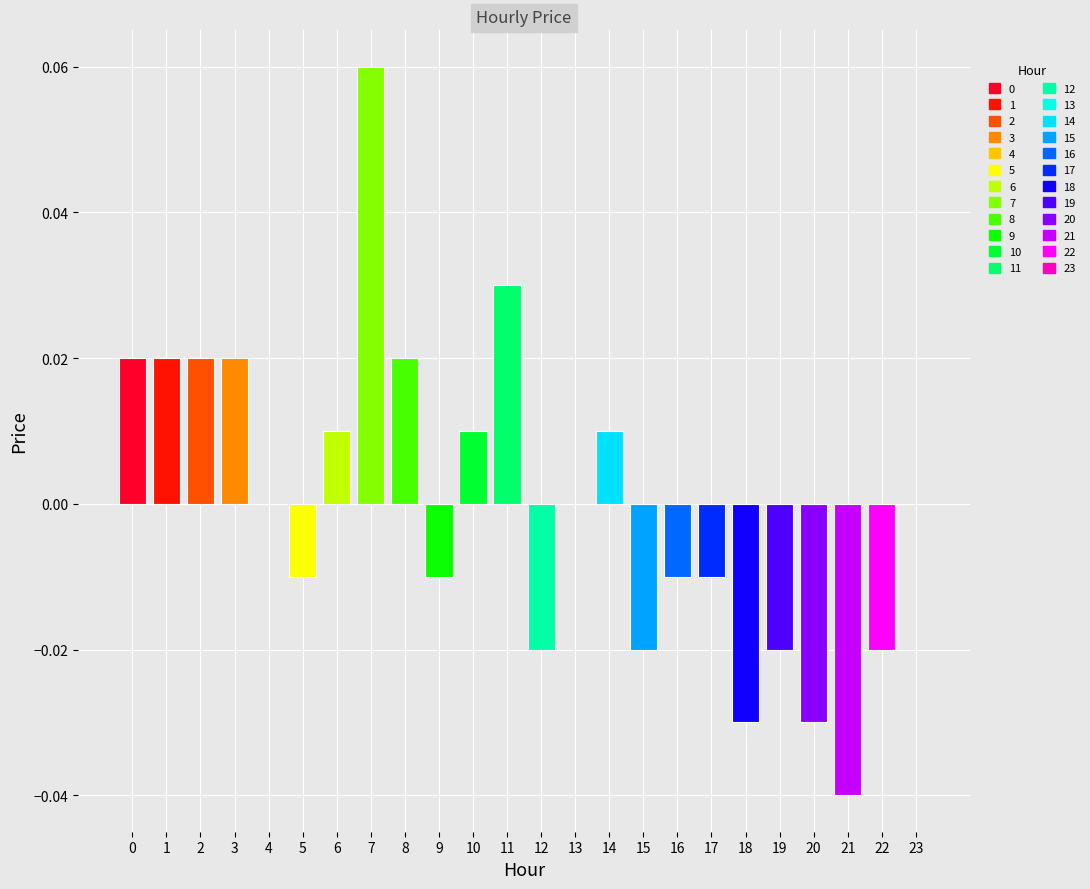

Reading left to right, extract all data points from this chart.

0.0	0.0	0.0	0.0	0.0	-0.0	0.0	0.1	0.0	-0.0	0.0	0.0	-0.0	0.0	0.0	-0.0	-0.0	-0.0	-0.0	-0.0	-0.0	-0.0	-0.0	0.0